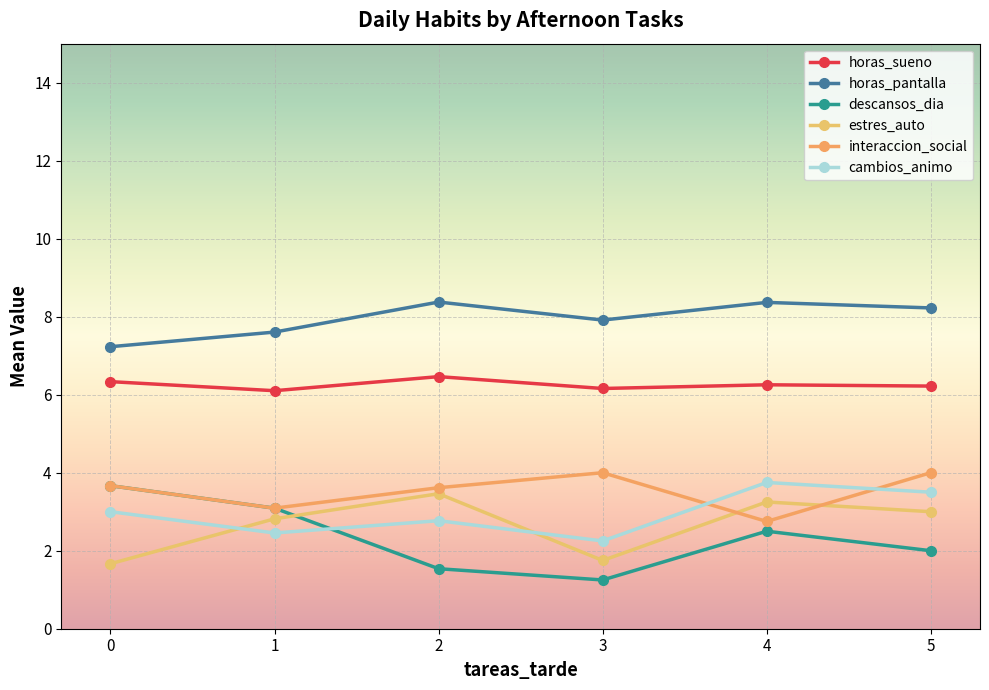

How many lines are shown in the chart?

6